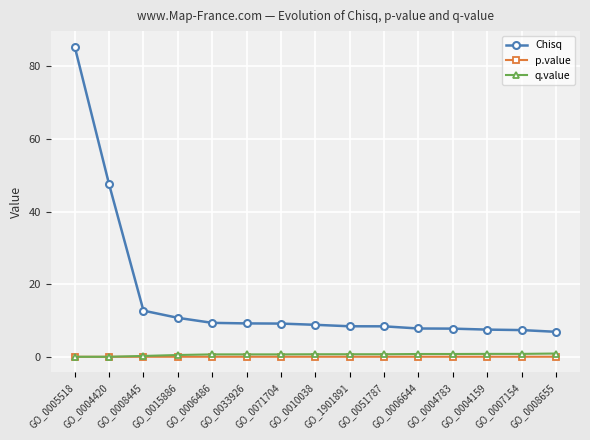

Which series has the largest total across all categories?

Chisq